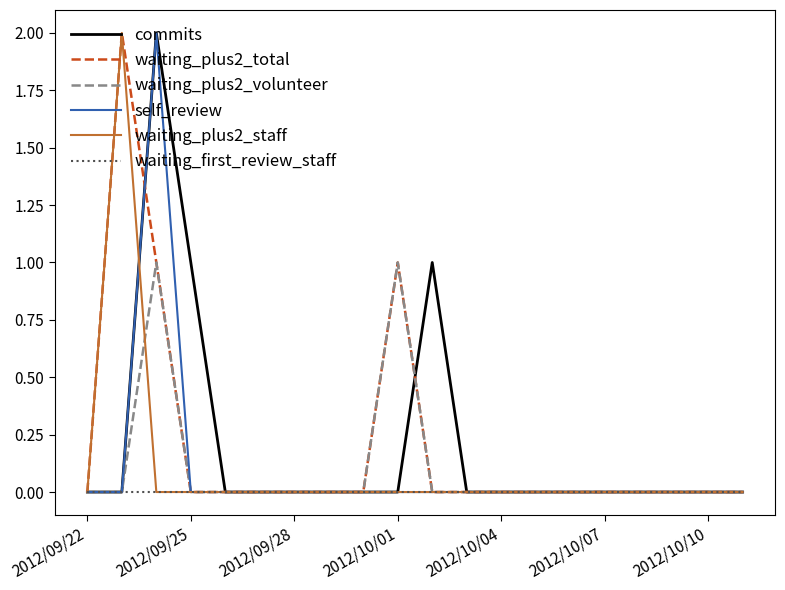

True or false: waiting_plus2_staff has more than 0 points higher than both neighbors.

True